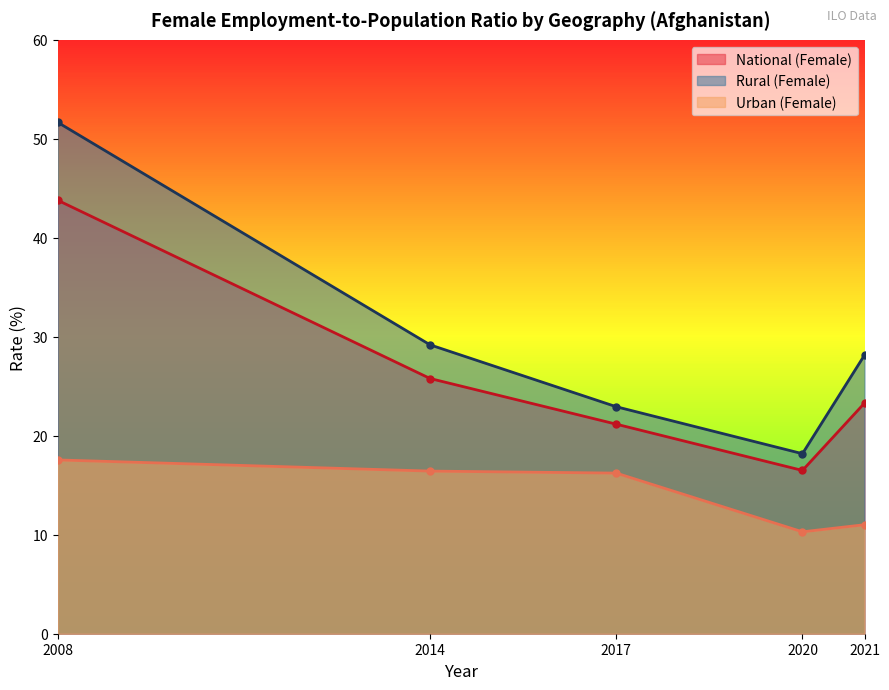

True or false: Urban (Female) and National (Female) intersect in this chart.

False